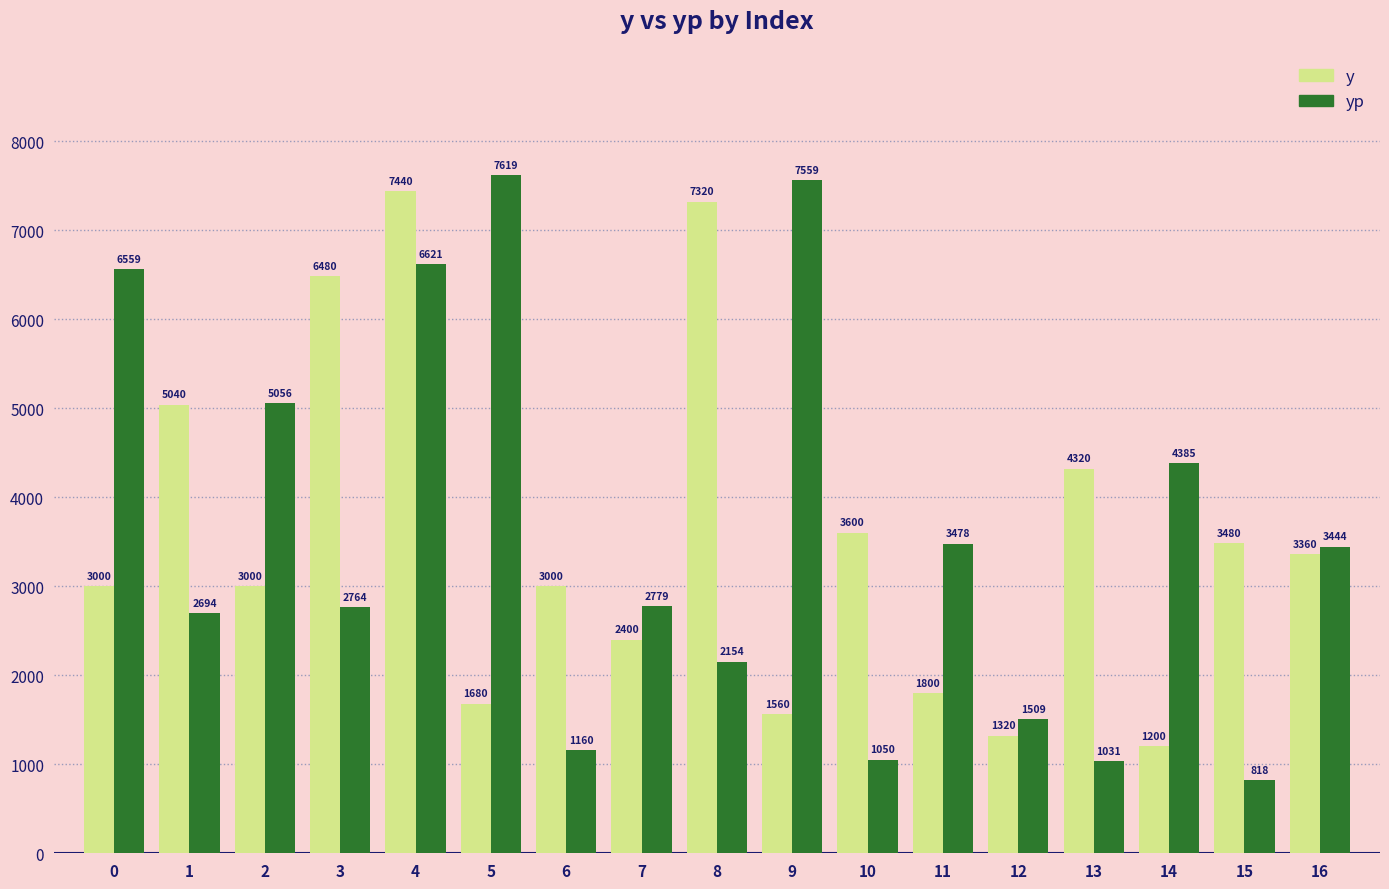

How many groups of bars are there?

17